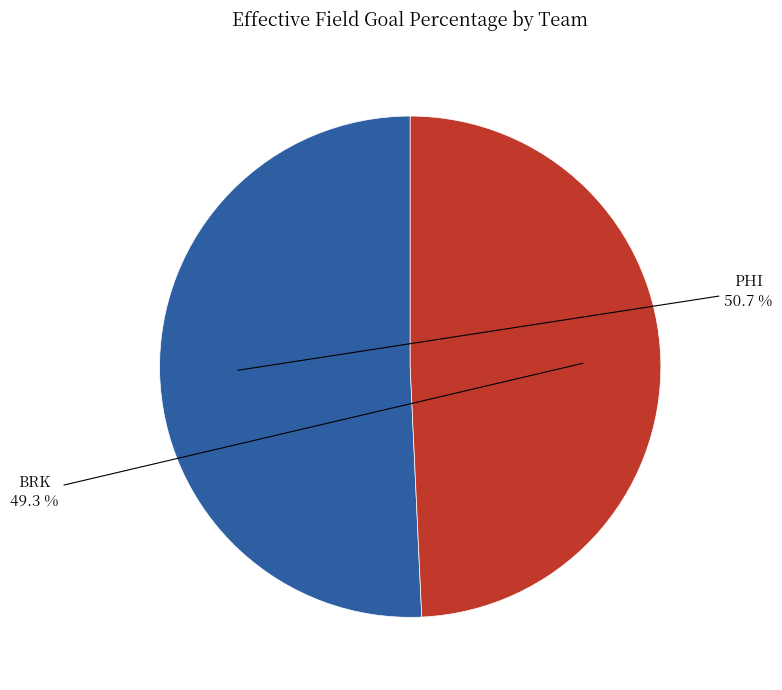

Which slice represents more than half of the pie?

PHI